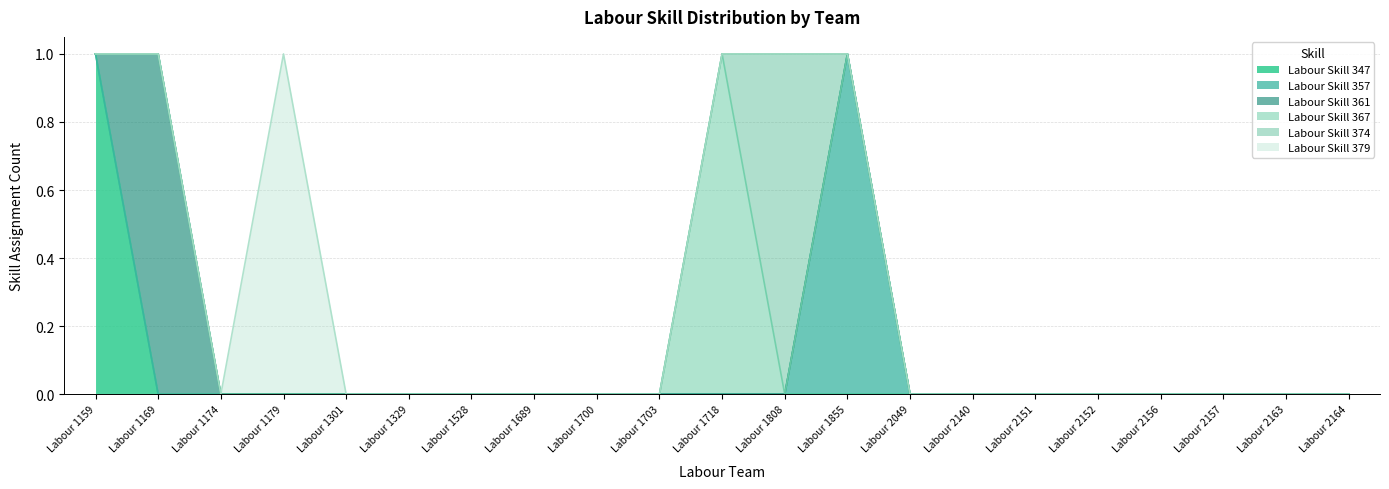

Reading left to right, extract all data points from this chart.

Labour Skill 347: 1	0	0	0	0	0	0	0	0	0	0	0	0	0	0	0	0	0	0	0	0
Labour Skill 357: 0	0	0	0	0	0	0	0	0	0	0	0	1	0	0	0	0	0	0	0	0
Labour Skill 361: 0	1	0	0	0	0	0	0	0	0	0	0	0	0	0	0	0	0	0	0	0
Labour Skill 367: 0	0	0	0	0	0	0	0	0	0	1	0	0	0	0	0	0	0	0	0	0
Labour Skill 374: 0	0	0	0	0	0	0	0	0	0	0	1	0	0	0	0	0	0	0	0	0
Labour Skill 379: 0	0	0	1	0	0	0	0	0	0	0	0	0	0	0	0	0	0	0	0	0